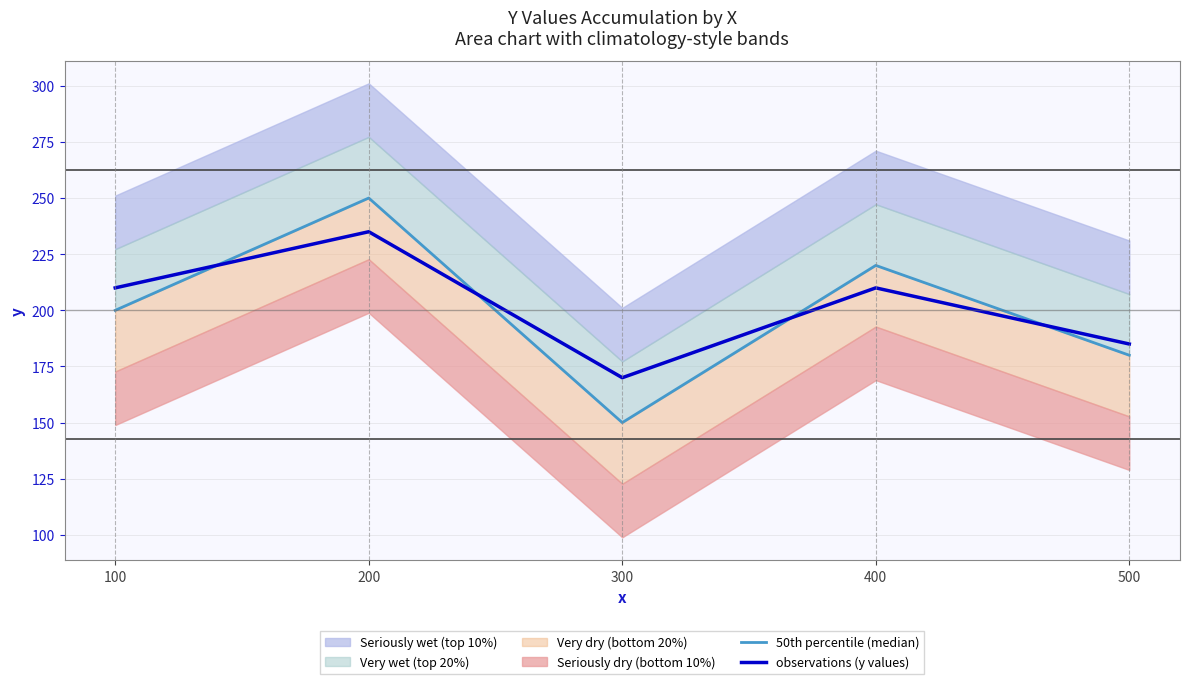

What is the minimum value for 50th percentile (median)?

150